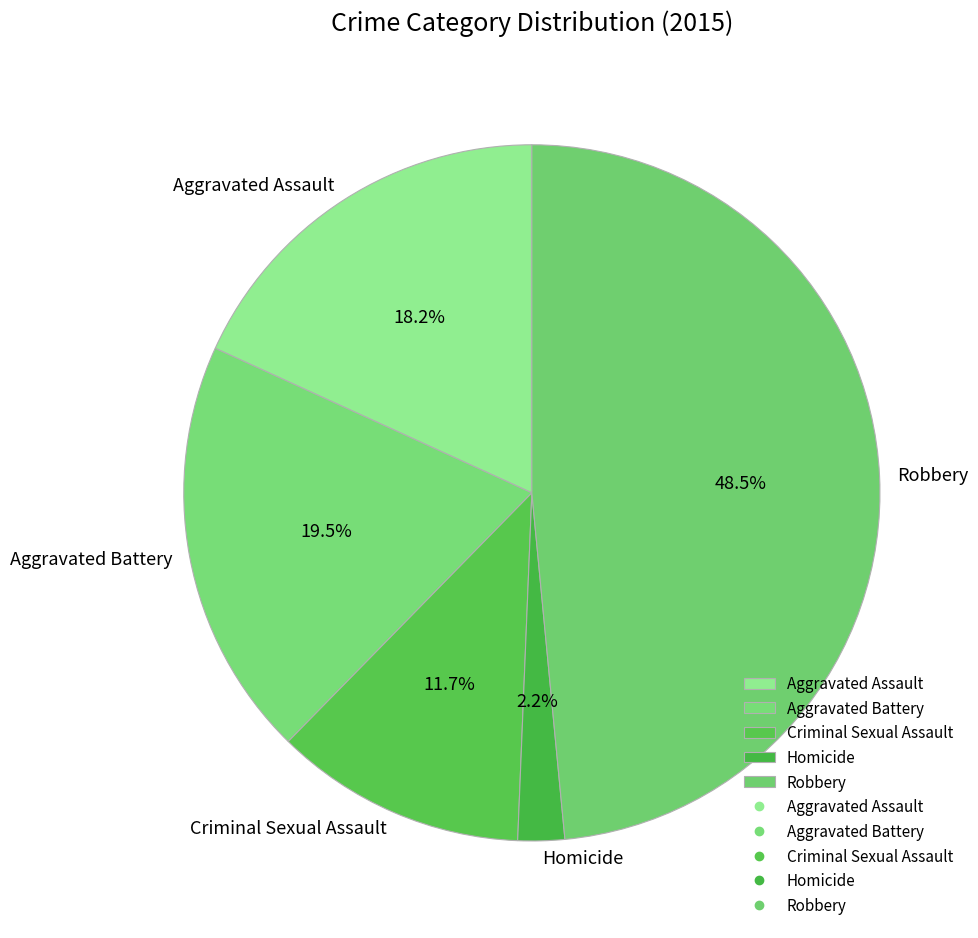

To the nearest percent, what is the combined percentage of Criminal Sexual Assault and Homicide?

14%